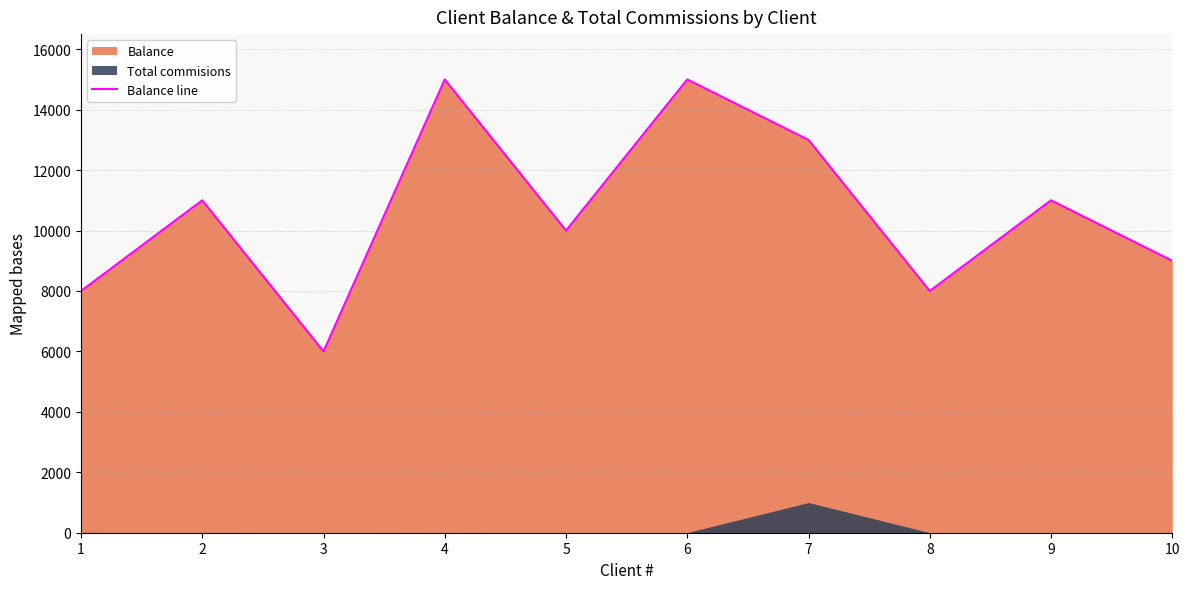

What is the greatest value displayed?

15000